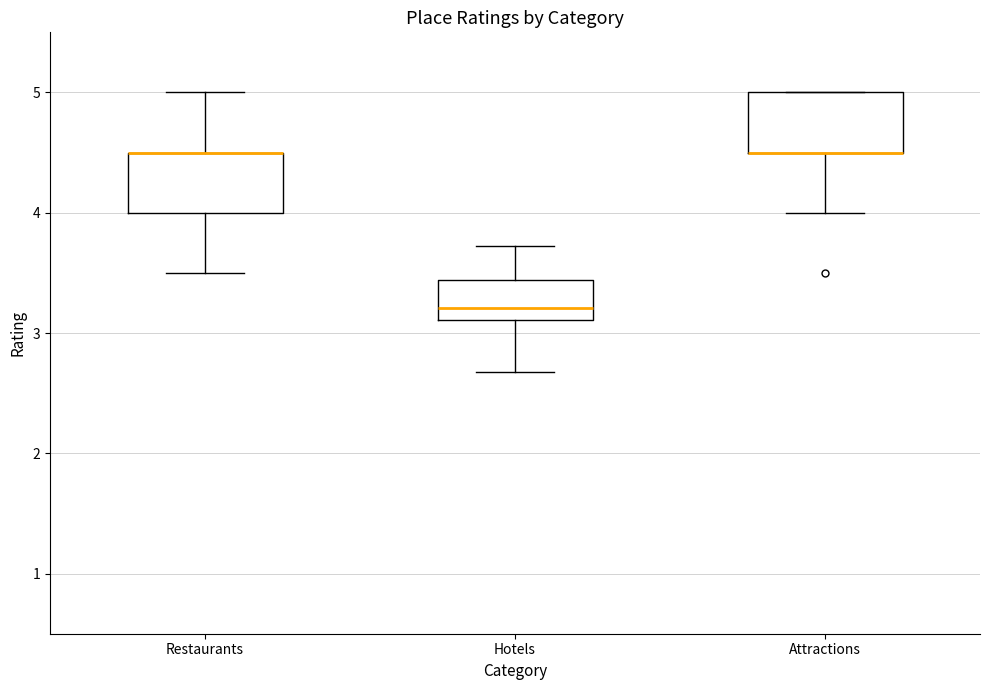

Reading left to right, read every box against the y-axis: the position of its median line, the range the box covers, and the ends of its whiskers. The values are not printed on the chart, so give them approximately, as read against the axis.

Restaurants: median 4.5 (drawn on the box's upper edge), box 4.0 to 4.5, whiskers 3.5 to 5.0
Hotels: median 3.2, box 3.1 to 3.4, whiskers 2.7 to 3.7
Attractions: median 4.5 (drawn on the box's lower edge), box 4.5 to 5.0, whiskers 4.0 to 5.0